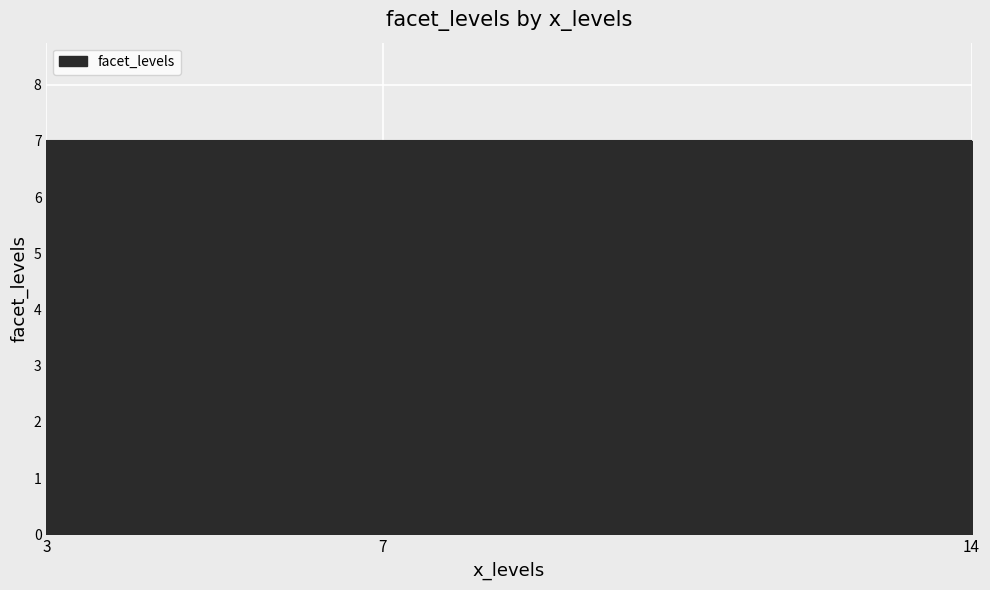

What is the label of the 8th point from the left?

14